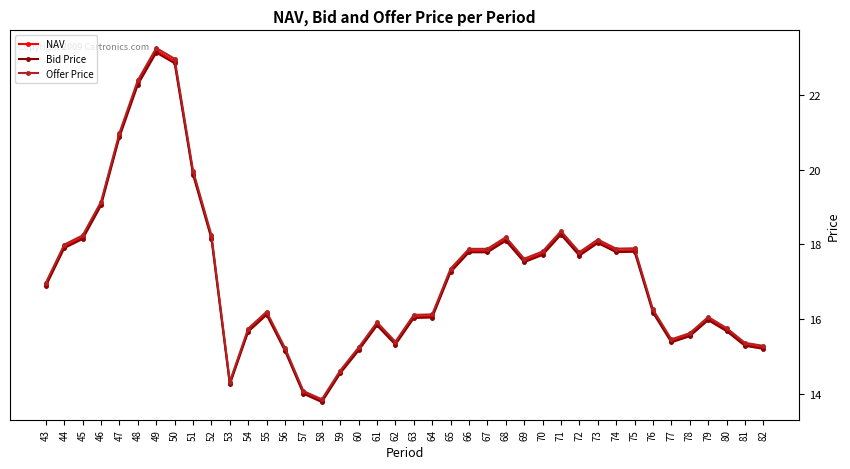

In Offer Price, how many points are higher than both neighbors (excluding endpoints)?

8